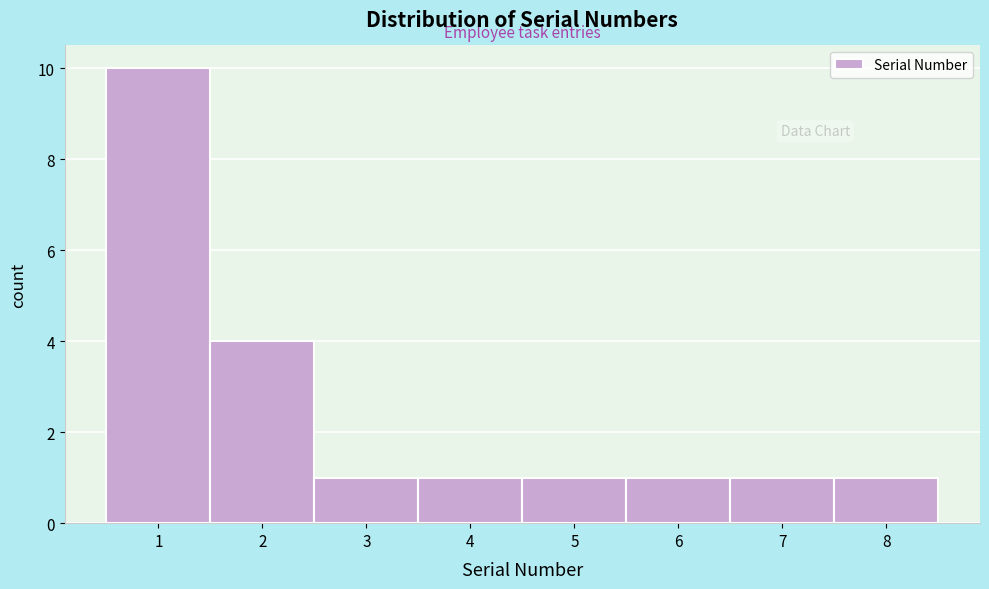

Reading left to right, list every bar in this chart as the range it spans on the x-axis followed by its height. The values are not printed on the chart, so give them approximately, as read against the axis.

0.5 to 1.5: 10
1.5 to 2.5: 4
2.5 to 3.5: 1
3.5 to 4.5: 1
4.5 to 5.5: 1
5.5 to 6.5: 1
6.5 to 7.5: 1
7.5 to 8.5: 1